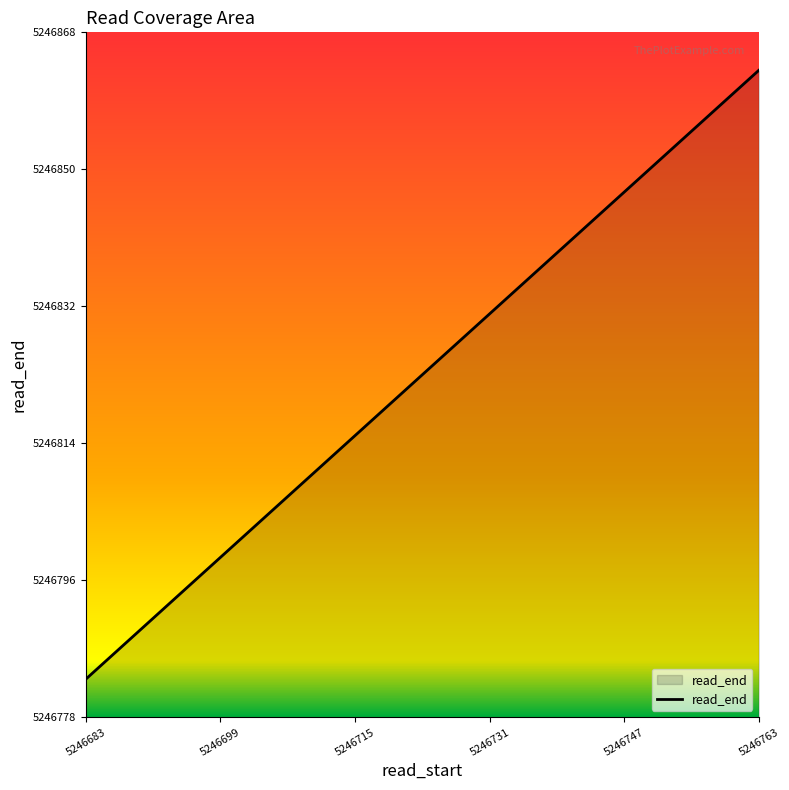

What is the value of the 16th point from the left?

5246851